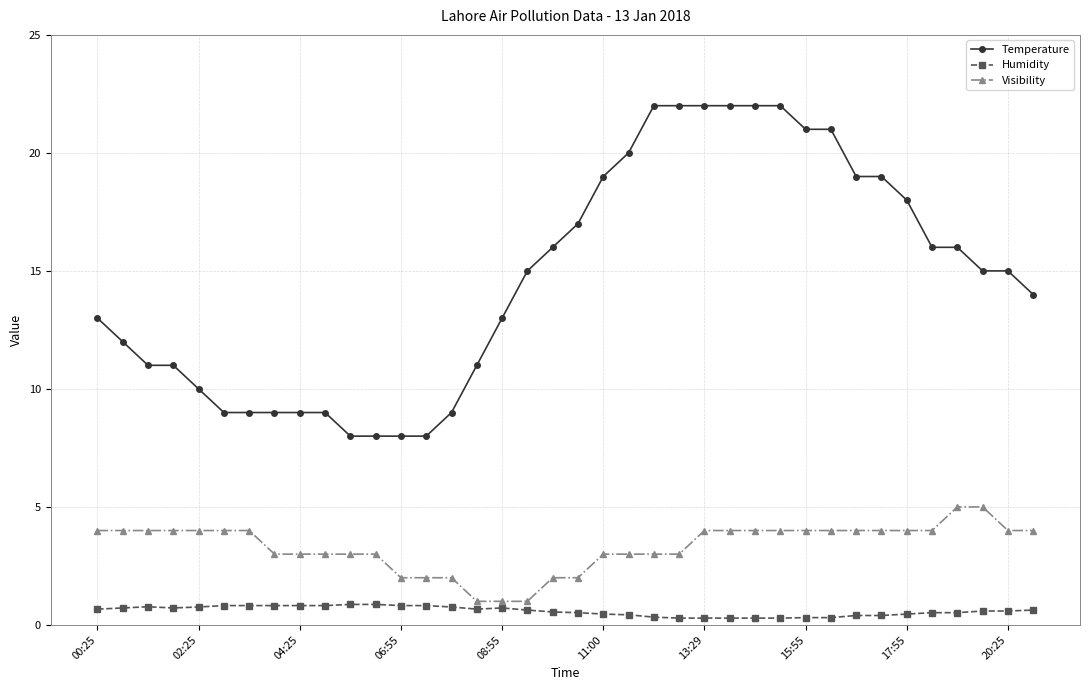

What is the value of the Visibility point at the 21st from the left?

3.0